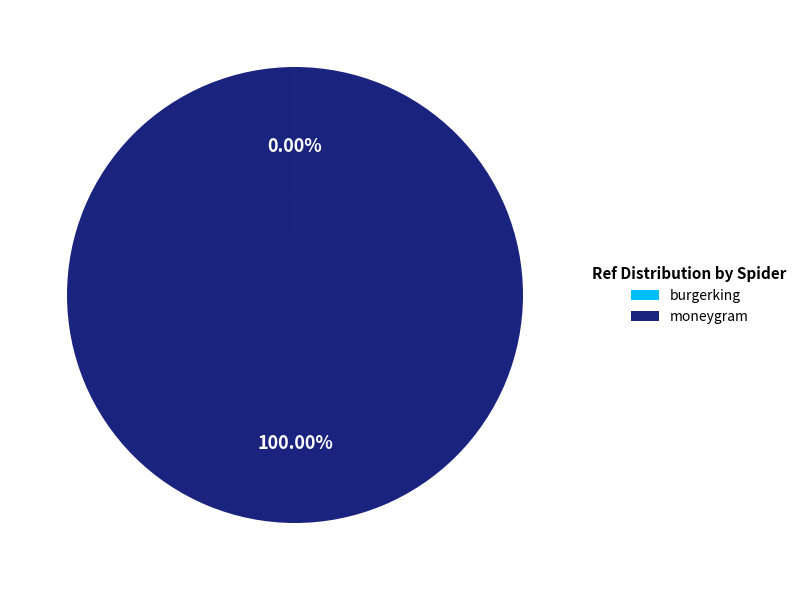

Which slice is the largest?

moneygram